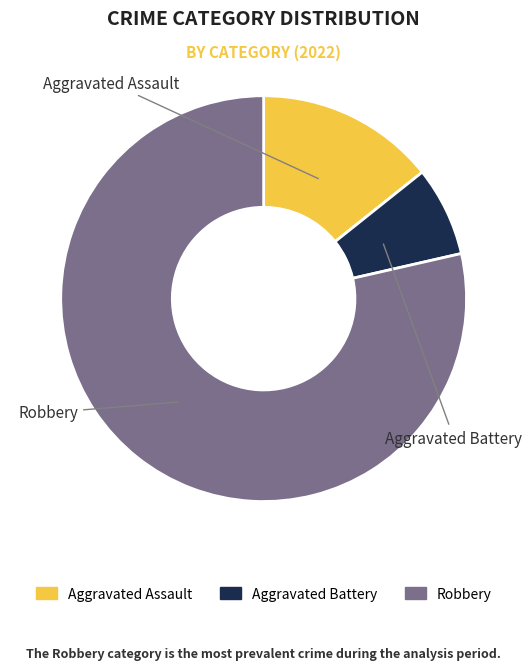

To the nearest percent, what is the difference between the largest and smallest slice percentages?

71%